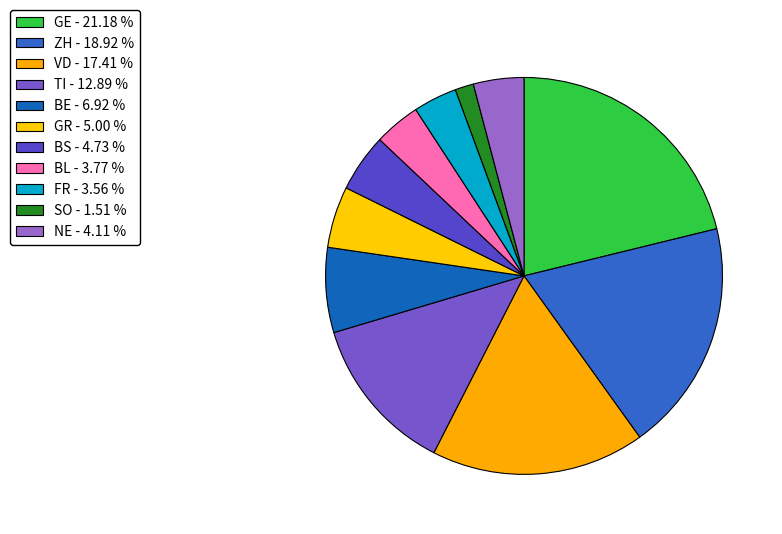

To the nearest percent, what is the difference between the SO and BE slice percentages?

5%